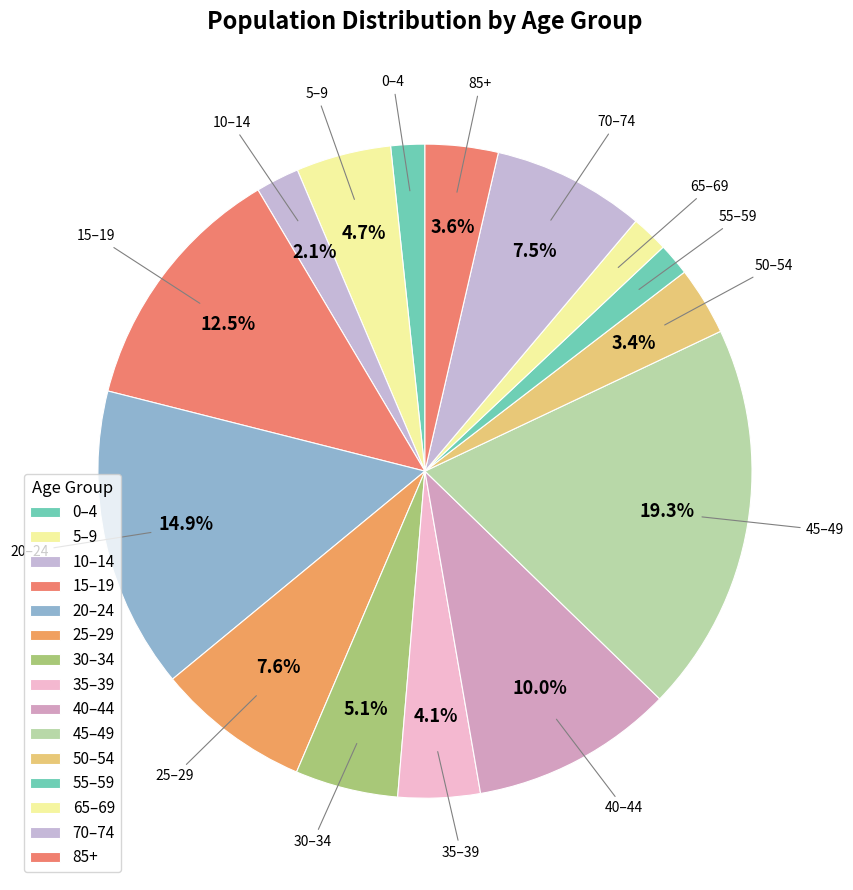

Is there any slice that represents more than half of the pie?

No